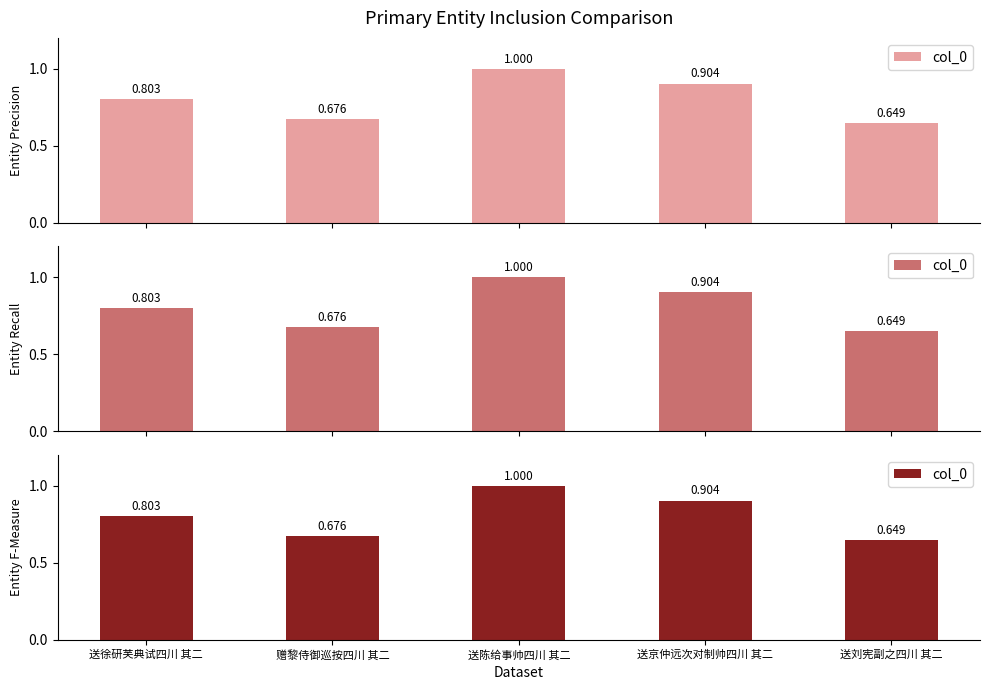

Reading right to left, transcribe all the data shown in this chart.

0.6	0.9	1.0	0.7	0.8